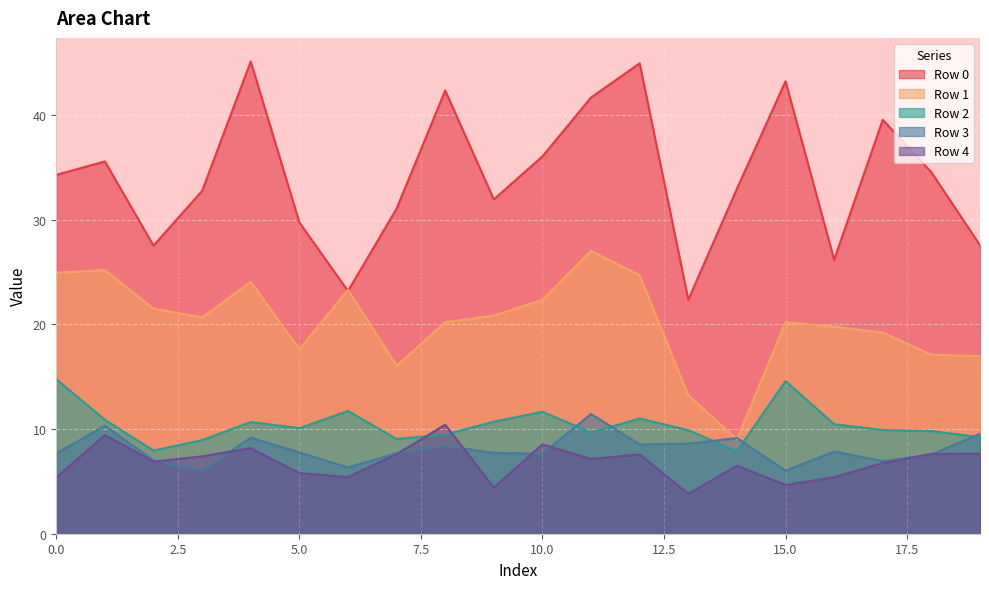

Which has a higher value, 17 or 18?

17